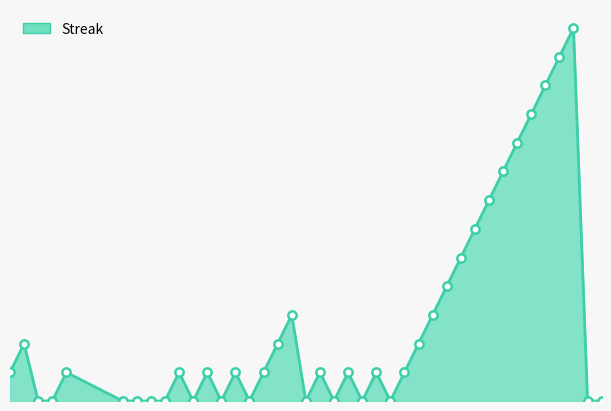

Is this an area chart (filled region under the line)?

Yes